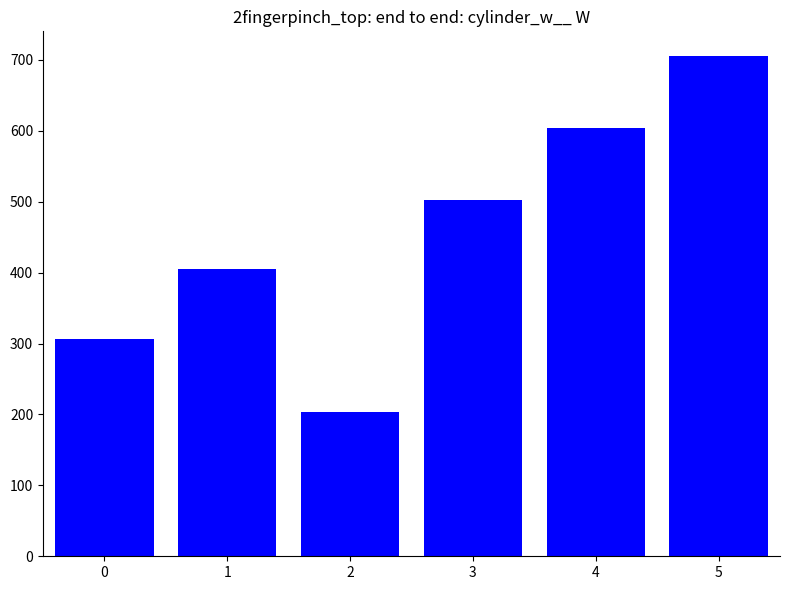

What is the value of the 6th bar from the left?

705